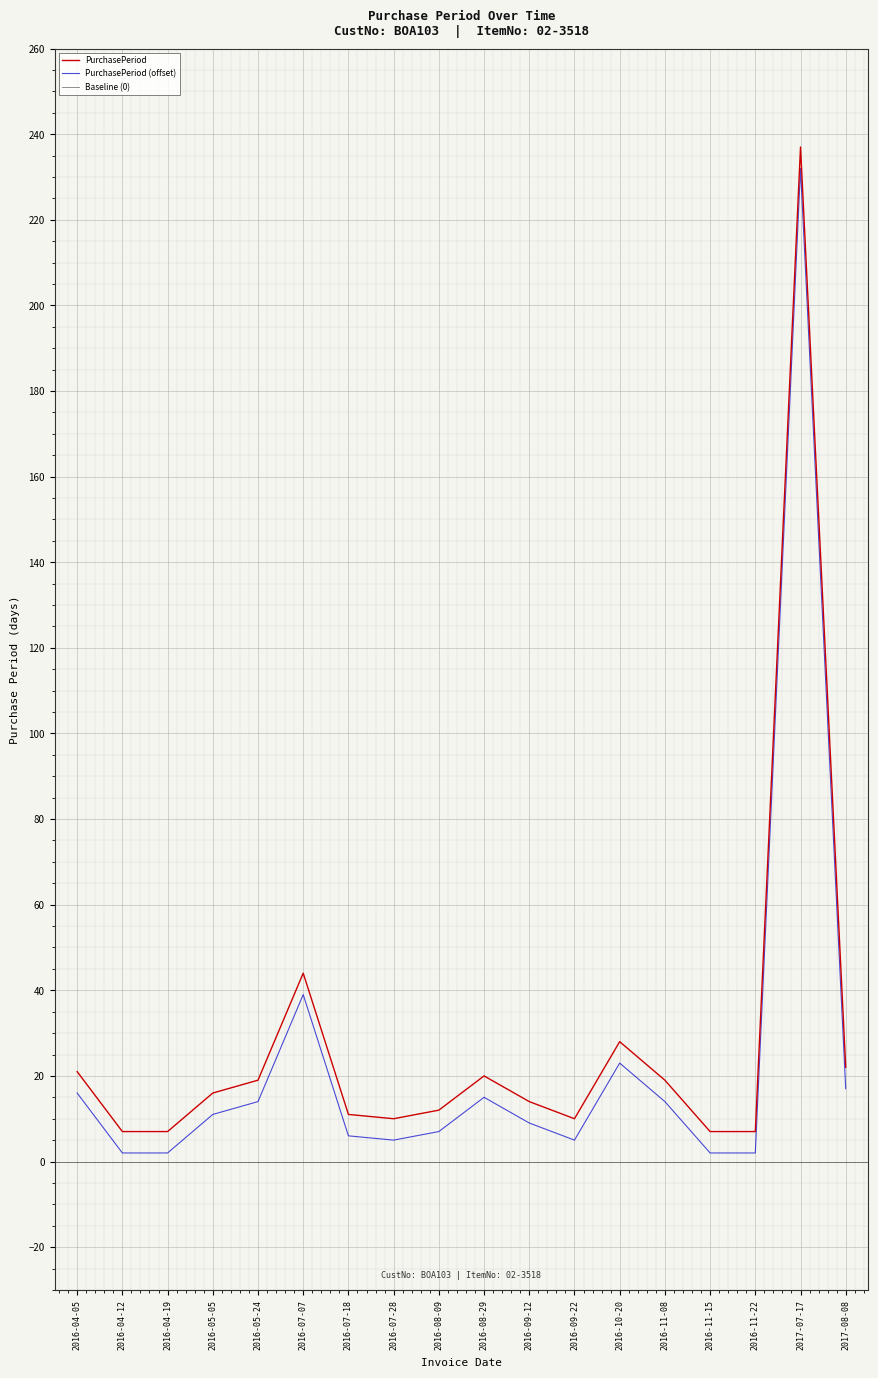

True or false: PurchasePeriod (offset) and PurchasePeriod cross at least once.

False